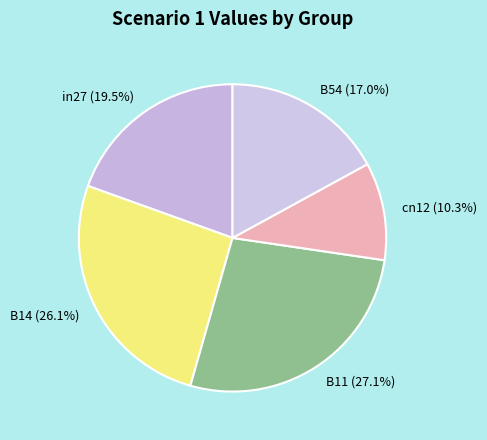

How many segments does this pie chart have?

5